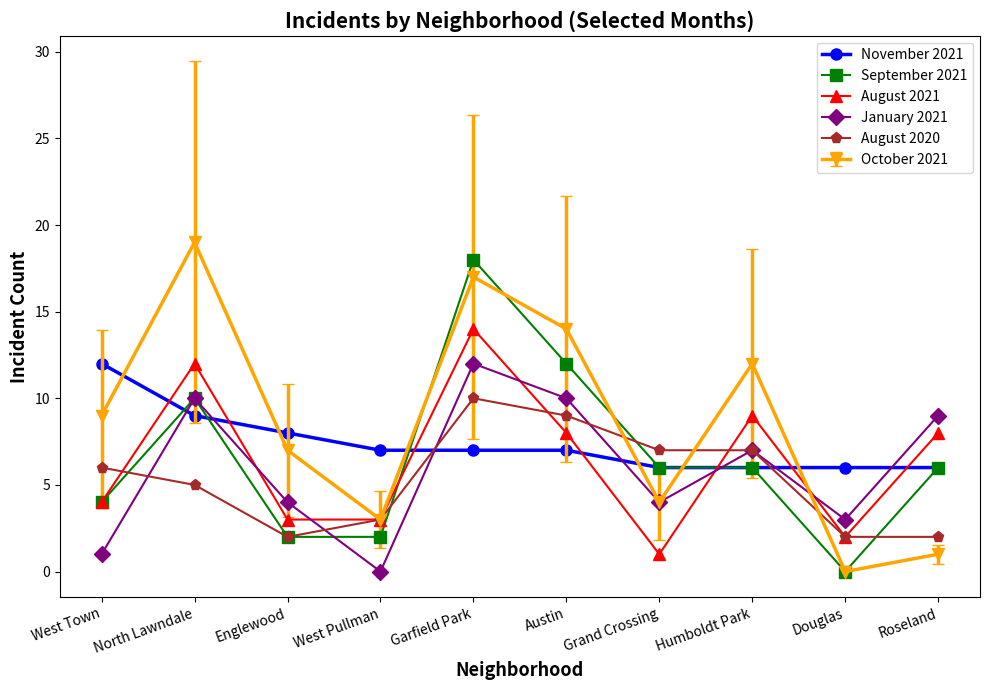

At which category is the sum across all series the highest?

Garfield Park